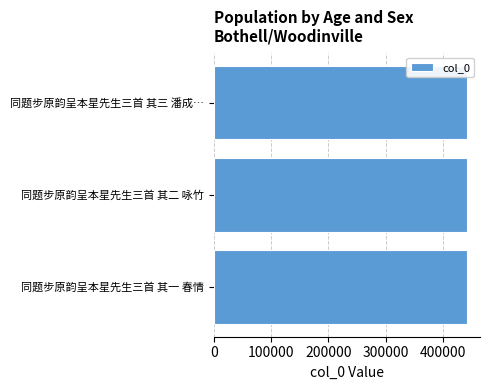

What is the sum of all values?

1327851